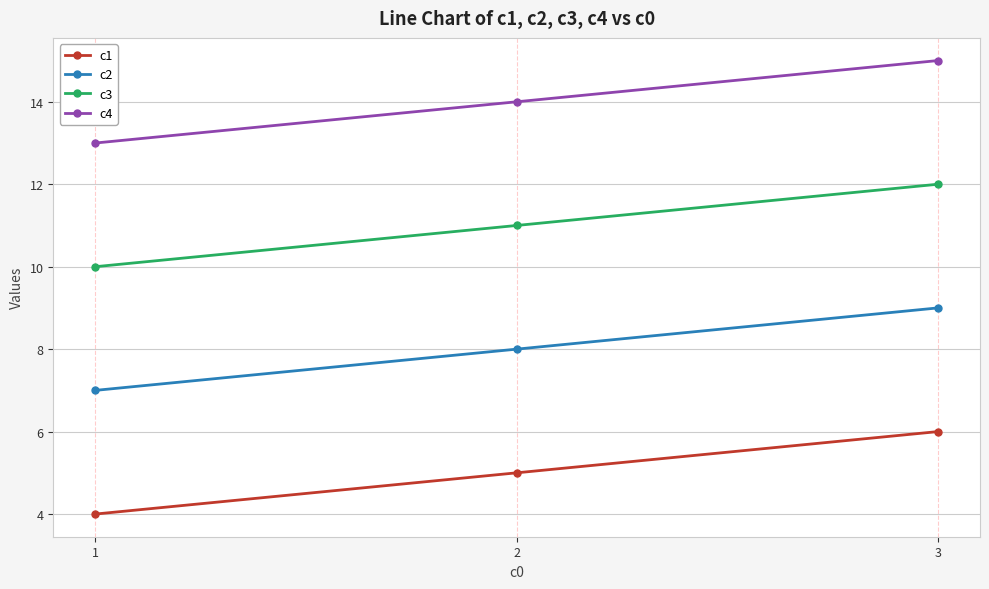

At 3, list the series in order from smallest to largest.

c1, c2, c3, c4